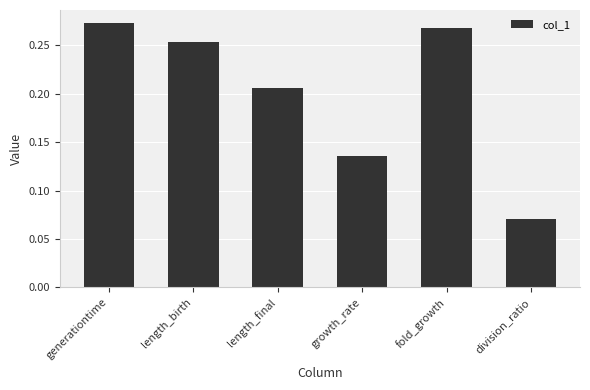

Which category has the highest value across all series?

generationtime